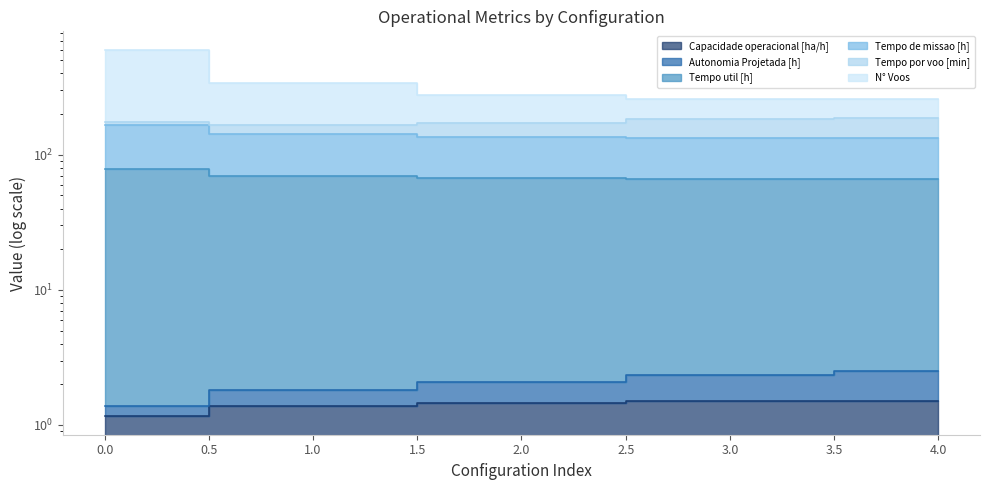

The N° Voos series shows 256.7 at 4. True or false?

True